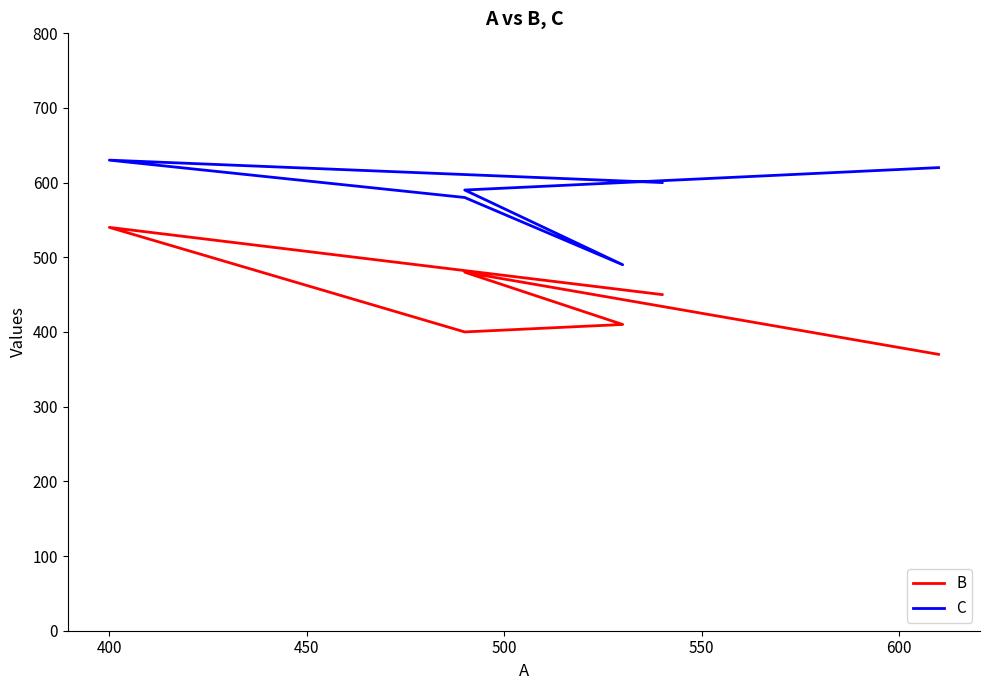

Which category has the highest value across all series?

400